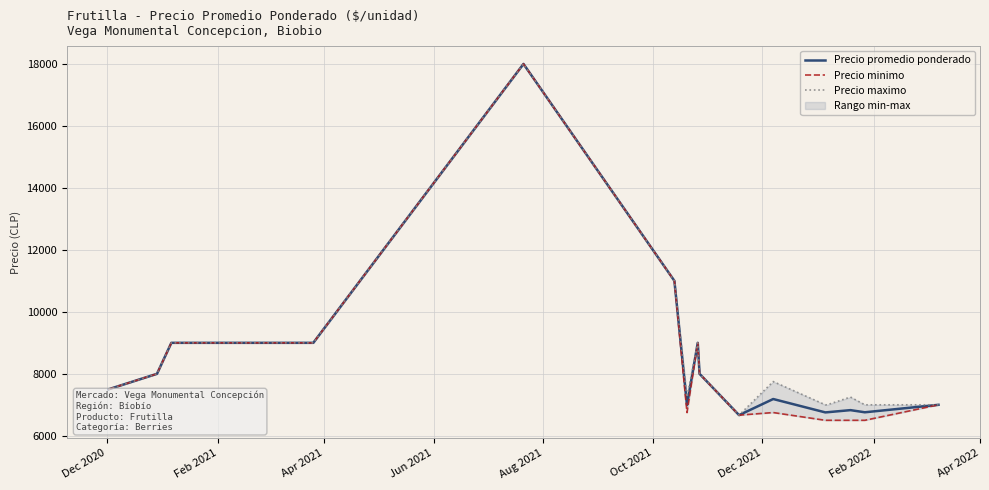

Is this an area chart (filled region under the line)?

No